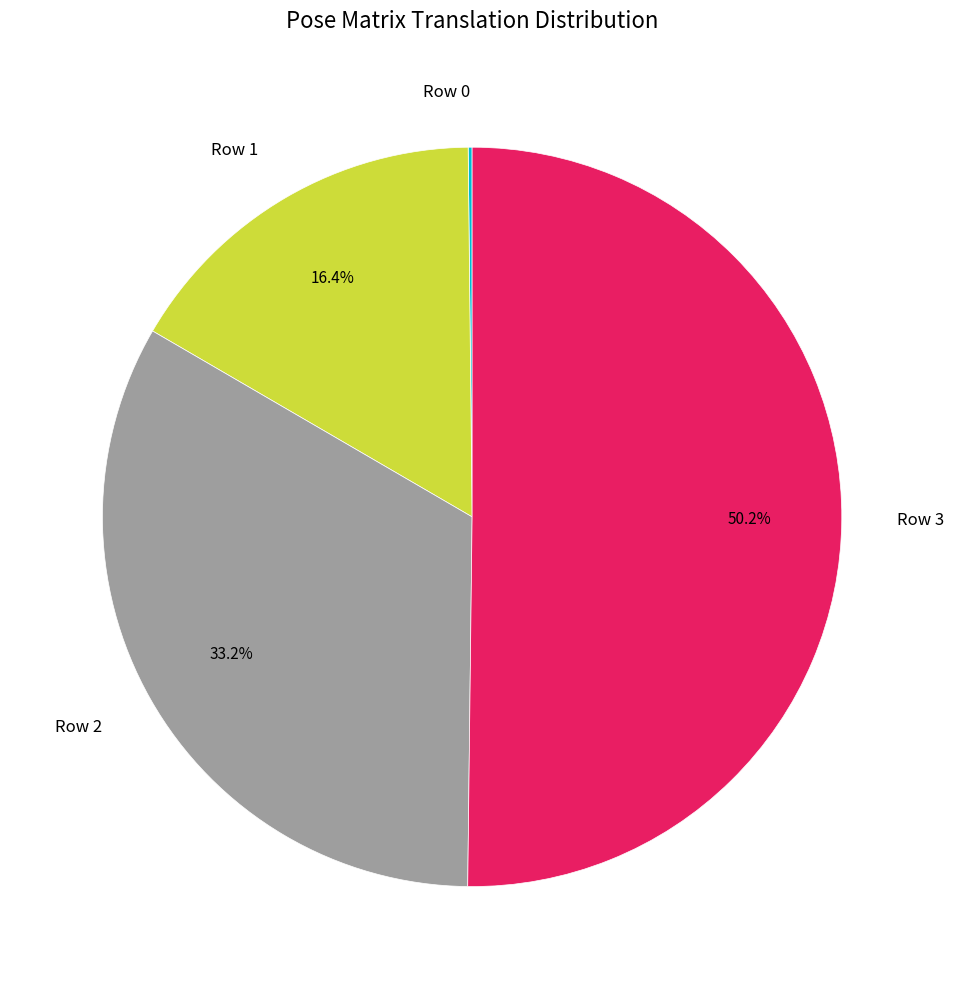

Combined, what portion of the pie is Row 1 and Row 3?

66.7%